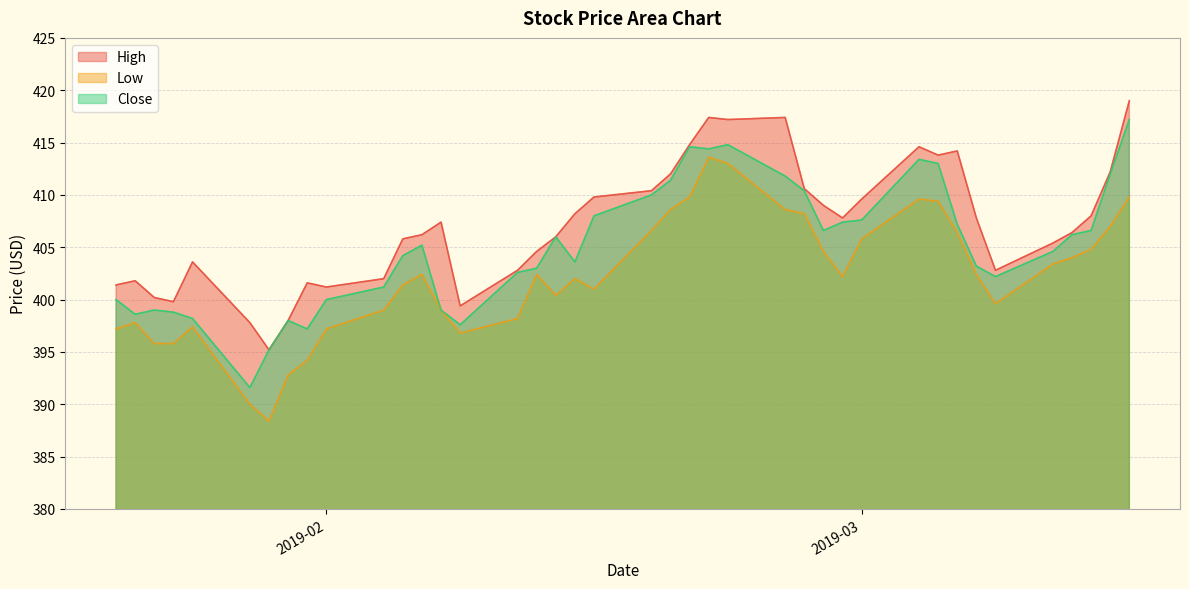

Reading left to right, transcribe all the data shown in this chart.

High: 401.4	401.8	400.2	399.8	403.6	397.8	395.2	398.0	401.6	401.2	402.0	405.8	406.2	407.4	399.4	402.8	404.6	406.0	408.2	409.8	410.4	412.0	414.8	417.4	417.2	417.4	410.6	409.0	407.8	409.6	414.6	413.8	414.2	407.8	402.8	405.4	406.4	408.0	412.2	419.0
Low: 397.2	397.8	395.8	395.8	397.4	390.0	388.4	392.8	394.2	397.2	399.0	401.4	402.4	399.0	396.8	398.2	402.4	400.4	402.0	401.0	406.6	408.6	409.8	413.6	413.0	408.6	408.2	404.6	402.2	405.8	409.6	409.4	406.4	402.4	399.6	403.4	404.0	404.8	407.0	409.8
Close: 400.0	398.6	399.0	398.8	398.2	391.6	395.2	398.0	397.2	400.0	401.2	404.2	405.2	399.0	397.6	402.6	403.0	406.0	403.6	408.0	410.0	411.4	414.6	414.4	414.8	411.8	410.4	406.6	407.4	407.6	413.4	413.0	407.2	403.2	402.2	404.6	406.2	406.6	412.0	417.2